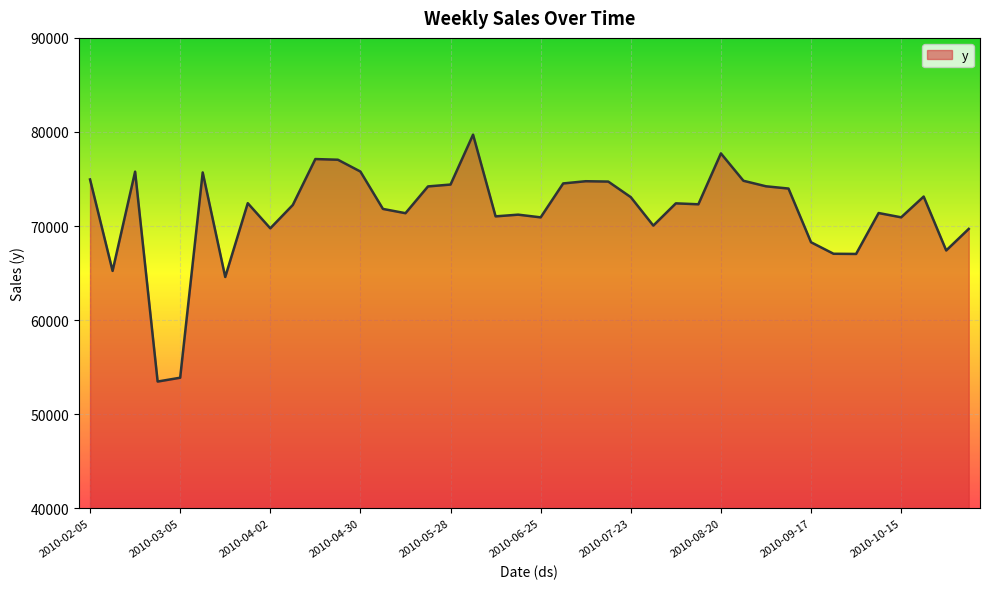

What is the maximum value shown in the chart?

79712.0